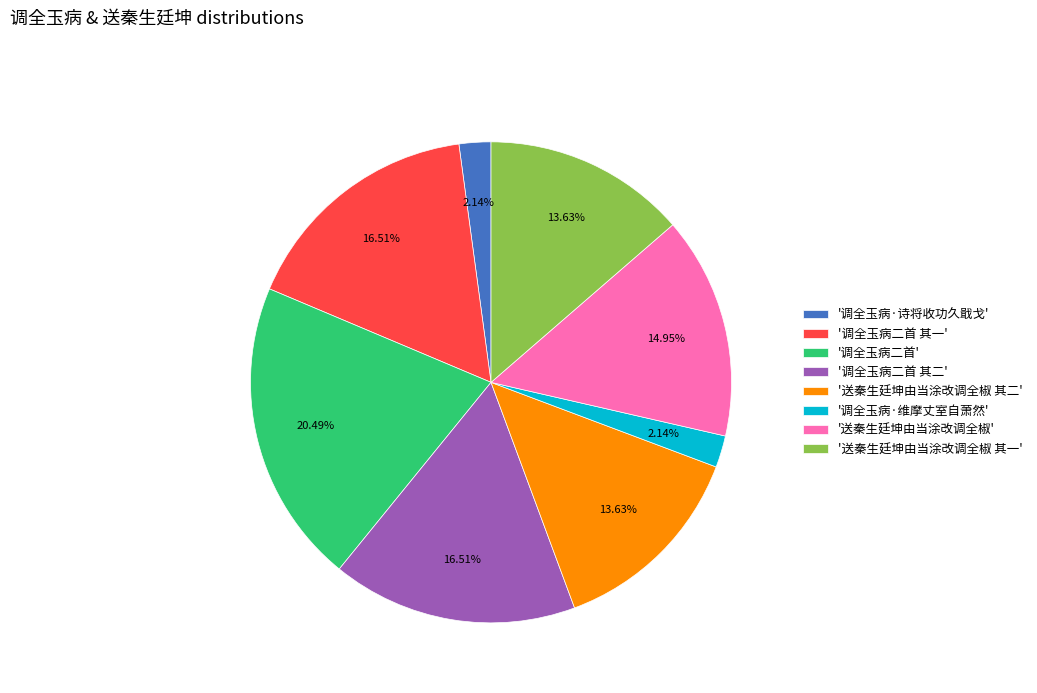

Combined, do '送秦生廷坤由当涂改调全椒 其二' and '送秦生廷坤由当涂改调全椒' account for over 50%?

No